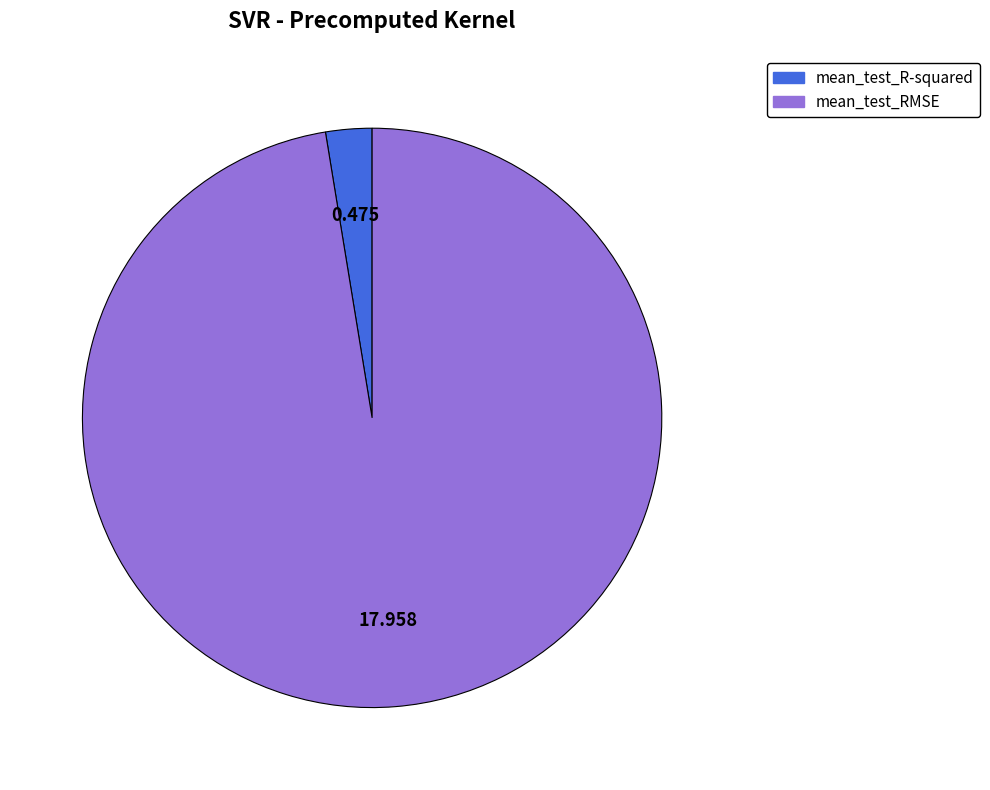

Which category has the biggest portion of the pie?

mean_test_RMSE